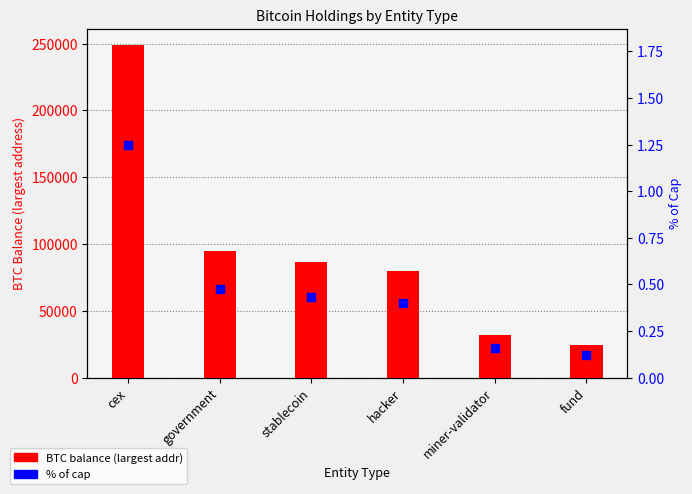

Which series reaches the minimum Y coordinate?

% of cap